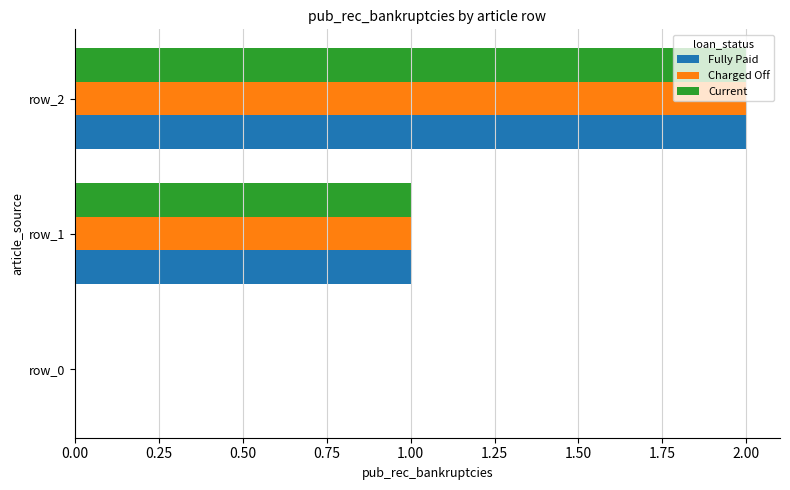

Which label corresponds to the largest value in the chart?

row_2